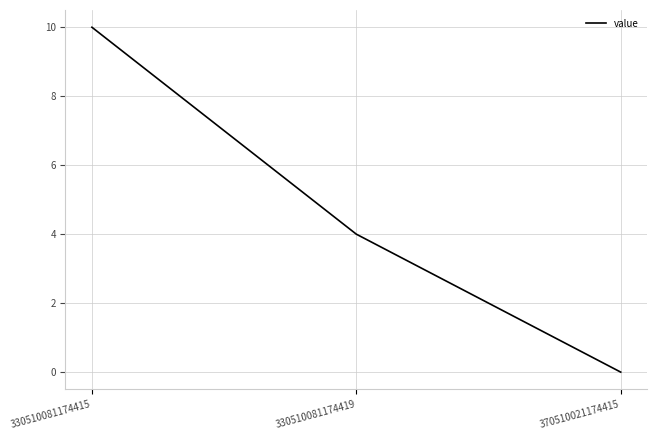

Which label corresponds to the largest value in the chart?

330510081174415